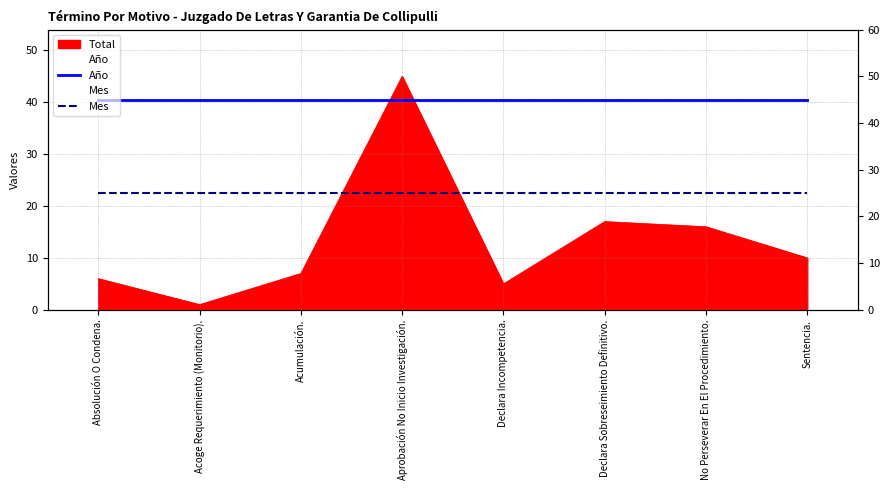

Which has a higher value, Declara Sobreseimiento Definitivo. or Declara Incompetencia.?

Declara Sobreseimiento Definitivo.